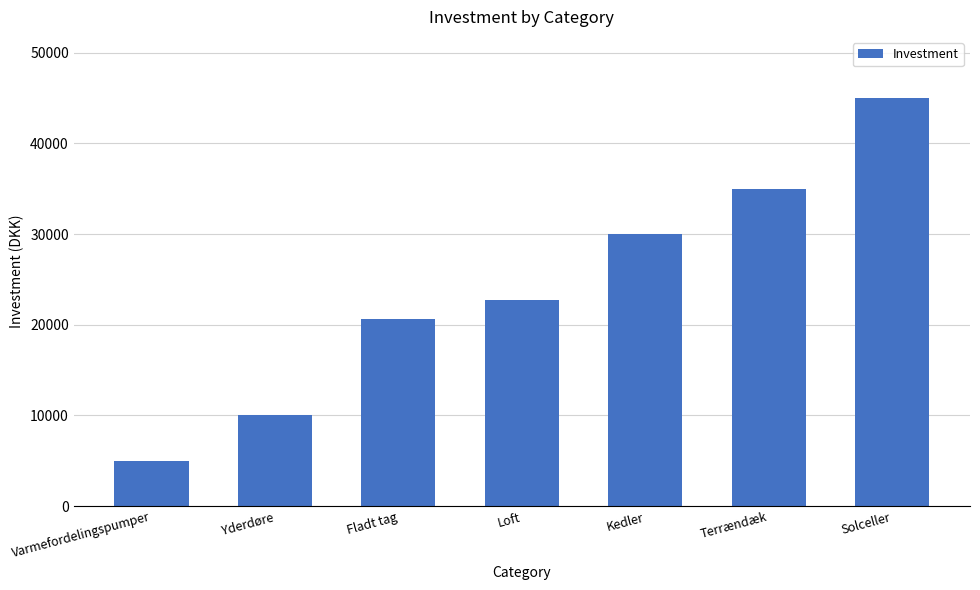

How many values are below 22700?

3